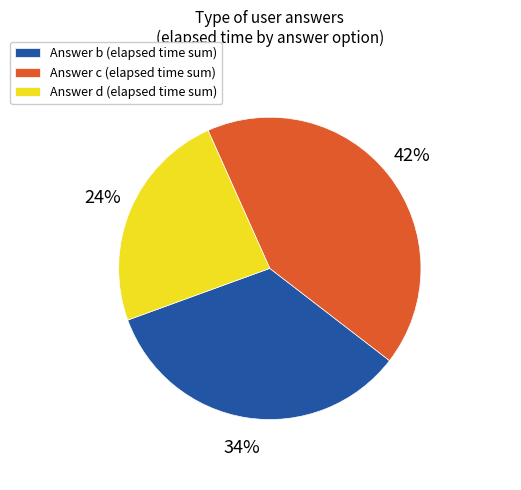

Rank the categories by value from highest to lowest.

Answer c (elapsed time sum), Answer b (elapsed time sum), Answer d (elapsed time sum)